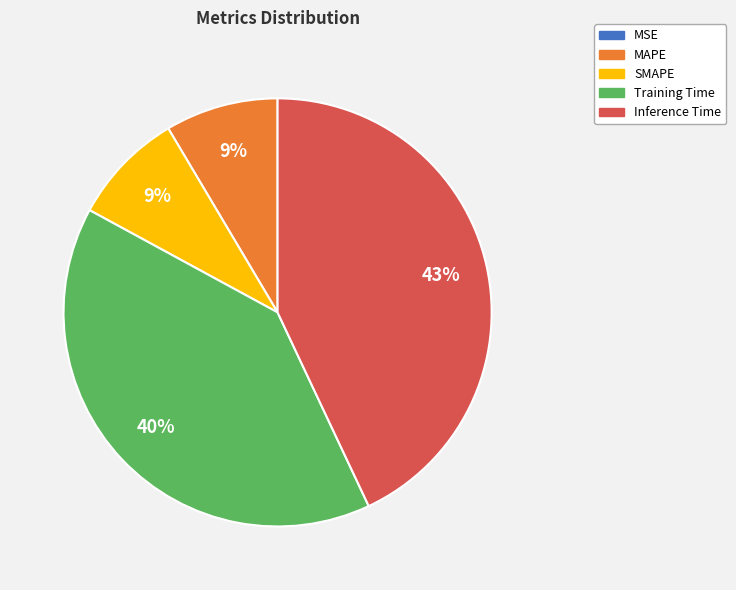

Do MAPE and Training Time together represent more than half of the pie?

No